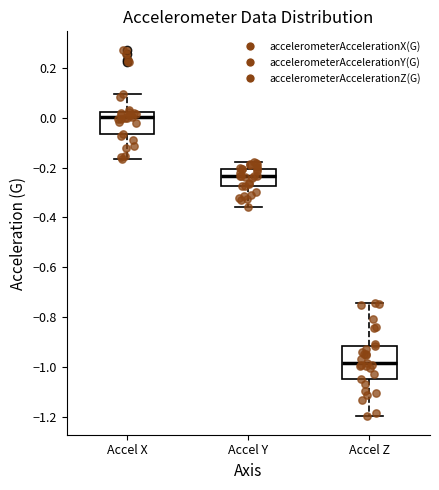

Comparing the boxes themselves (not the whiskers), which one is the tallest?

Accel Z